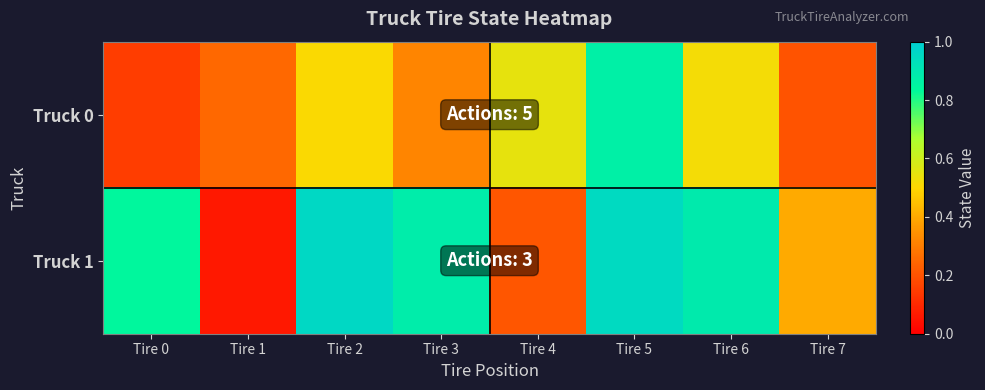

Which series has the largest range (max minus min)?

Truck 1